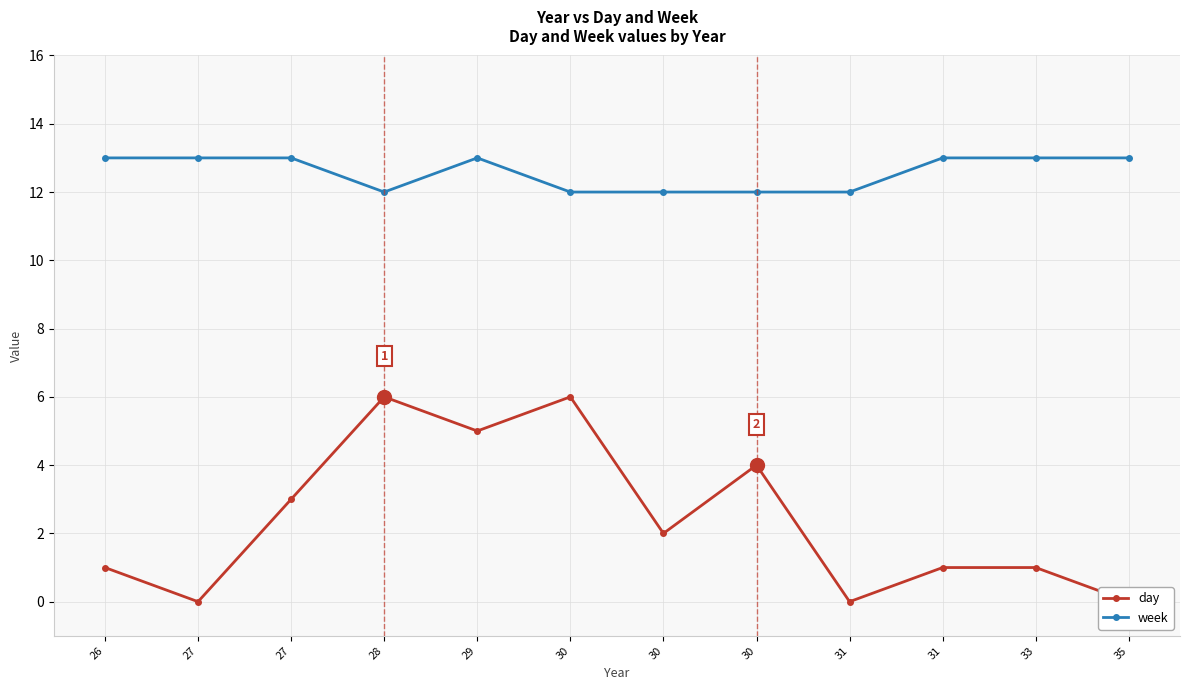

At which label does day first exceed 2?

27